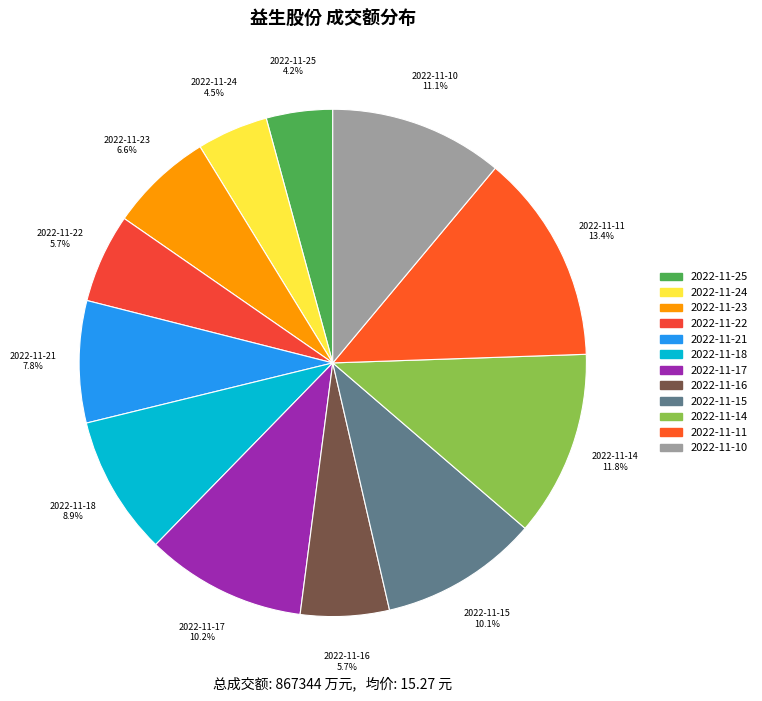

Which category has the biggest portion of the pie?

2022-11-11